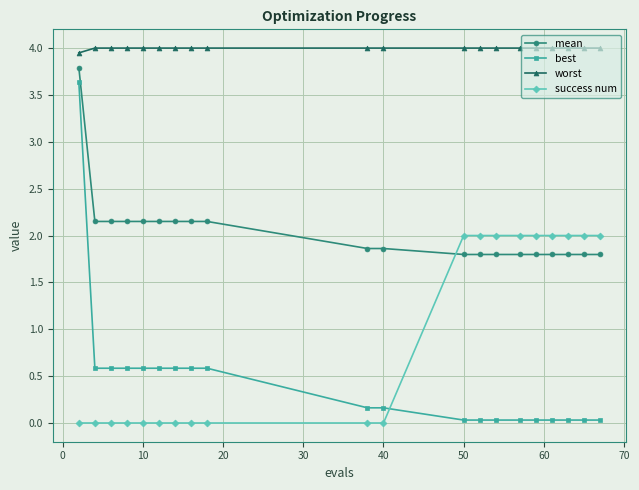

Is this an area chart (filled region under the line)?

No